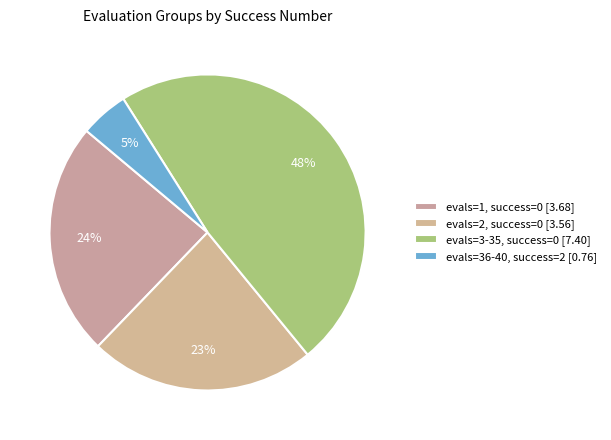

How many segments does this pie chart have?

4